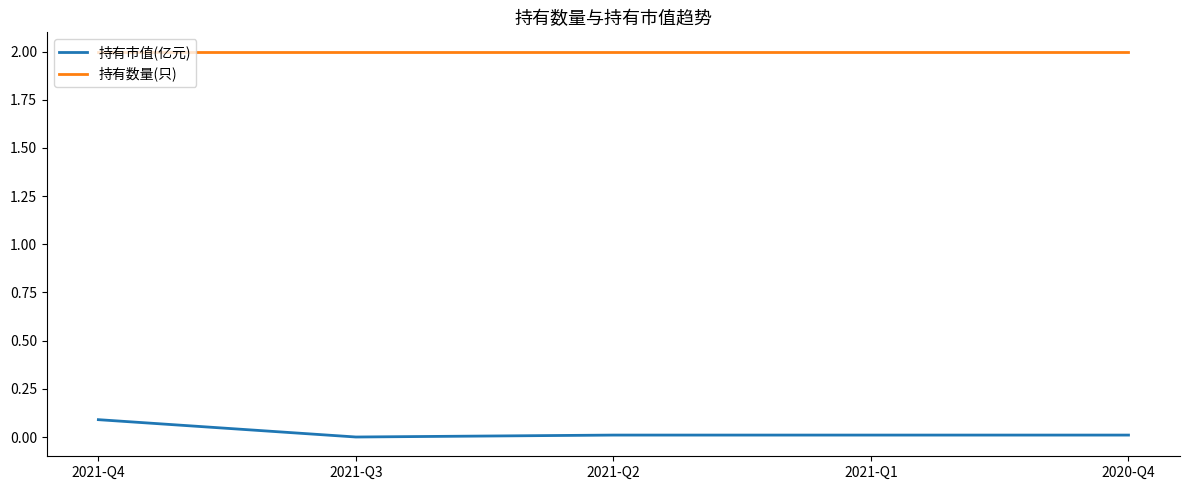

What is the greatest value displayed?

2.0